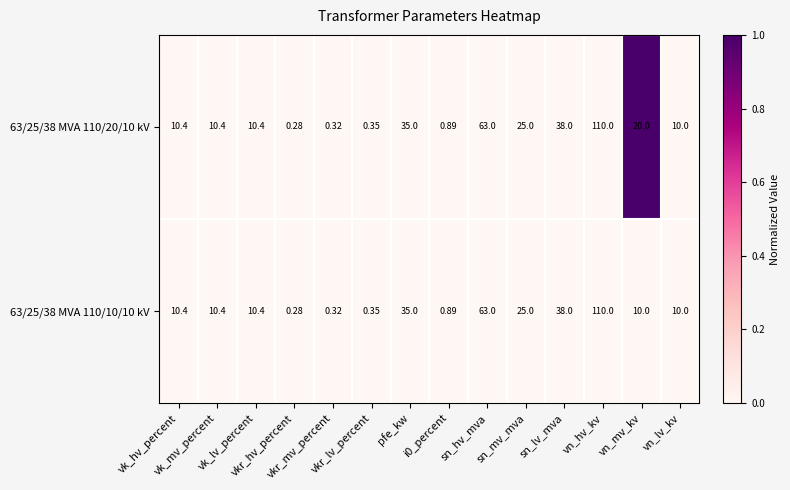

How many data points does each series have?

14